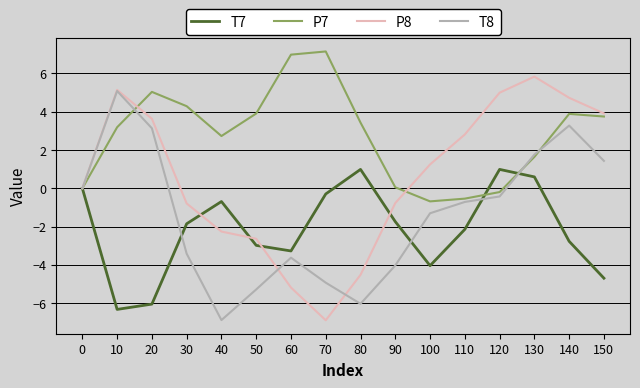

Which series has the largest range (max minus min)?

P8